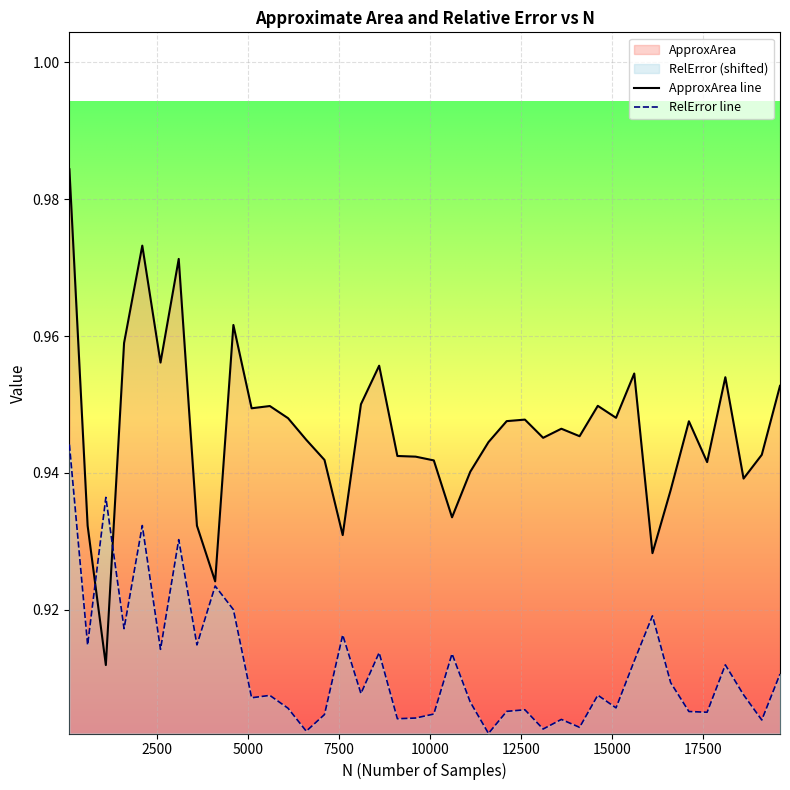

What is the highest value of the ApproxArea line series?

1.0